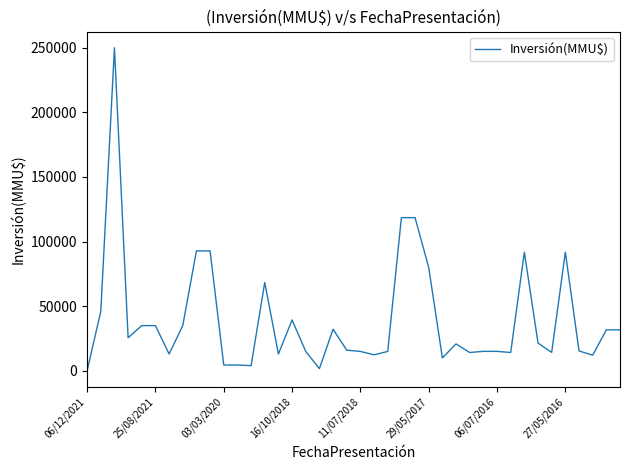

Where is the data nearest to the value 125000?

23